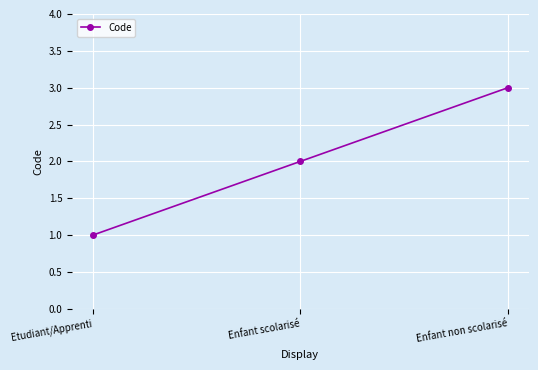

What is the label of the 3rd point from the left?

Enfant non scolarisé